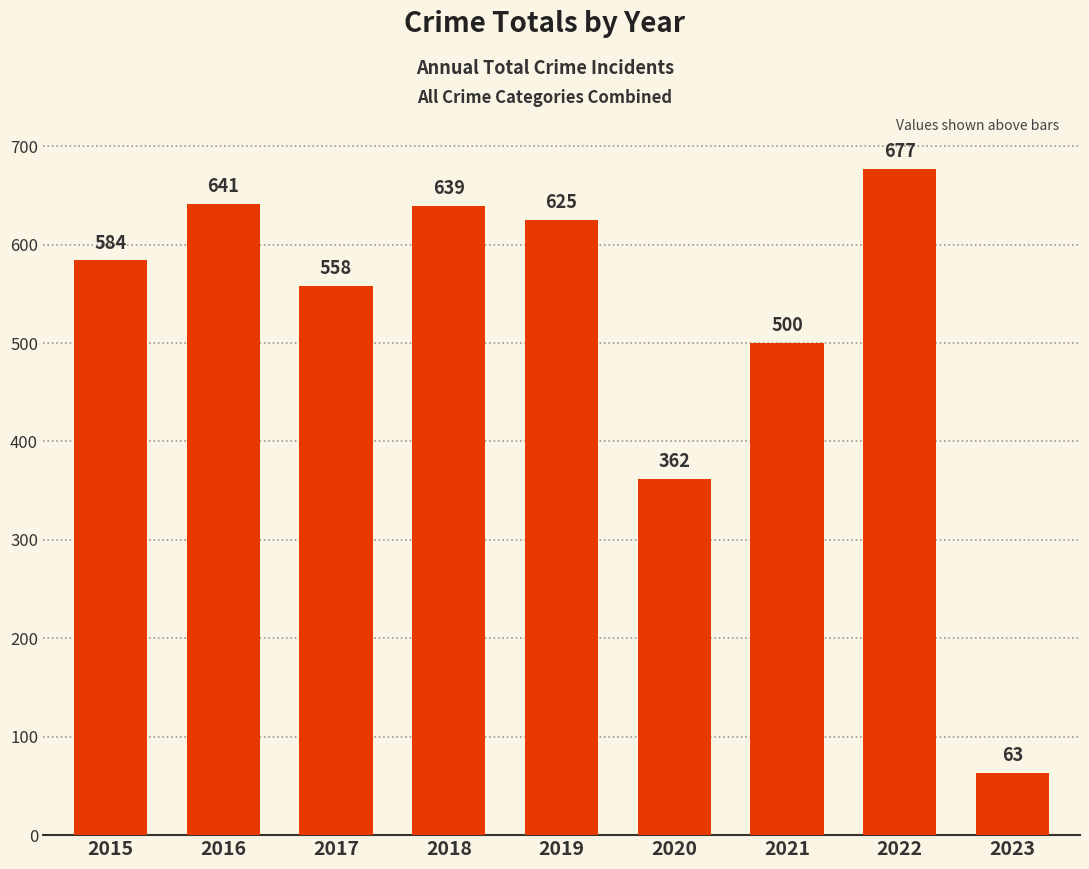

Read the value at 2016.

641